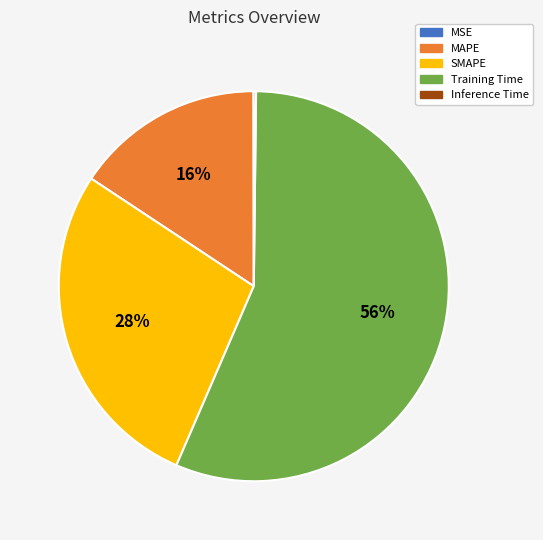

Which slice is the largest?

Training Time